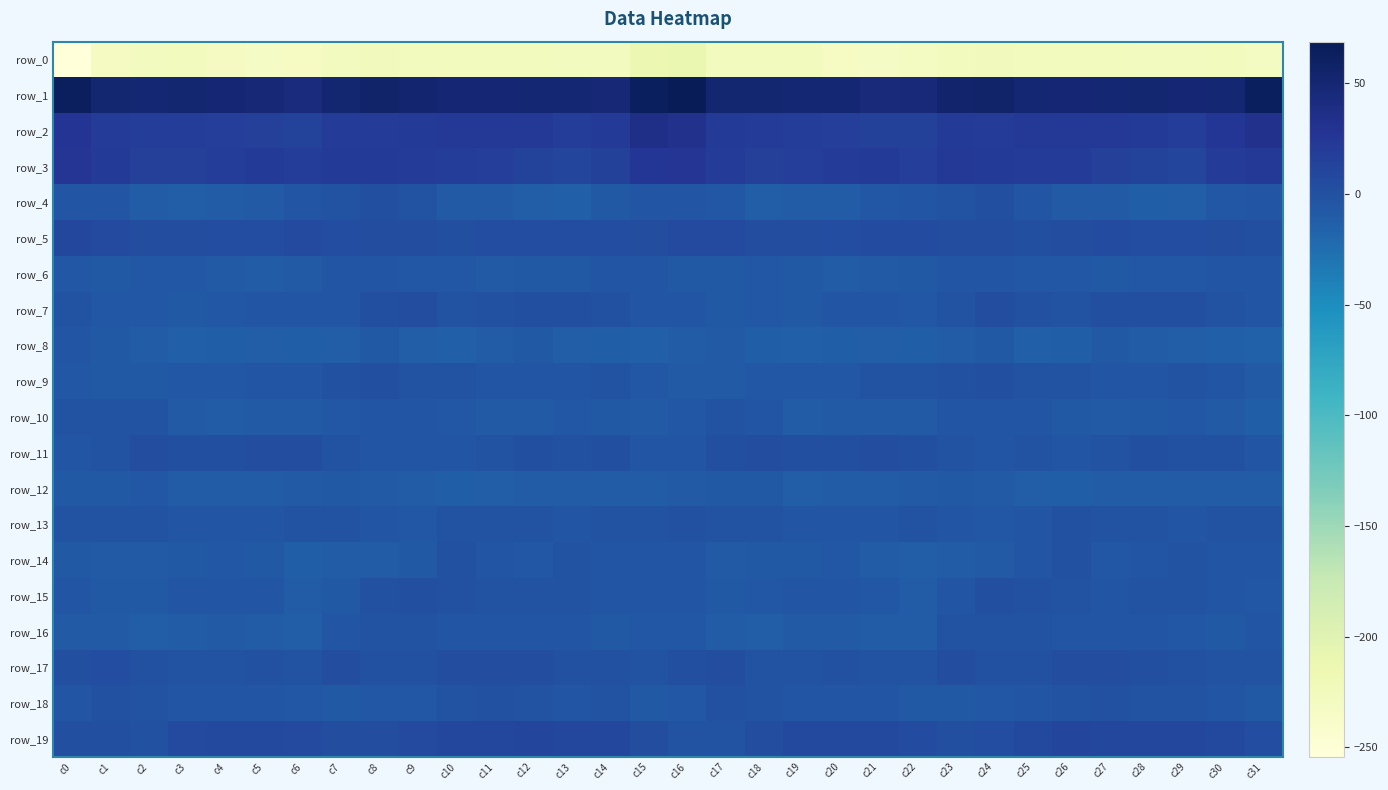

What is the difference between the row_8 values at c22 and c12?

4.8